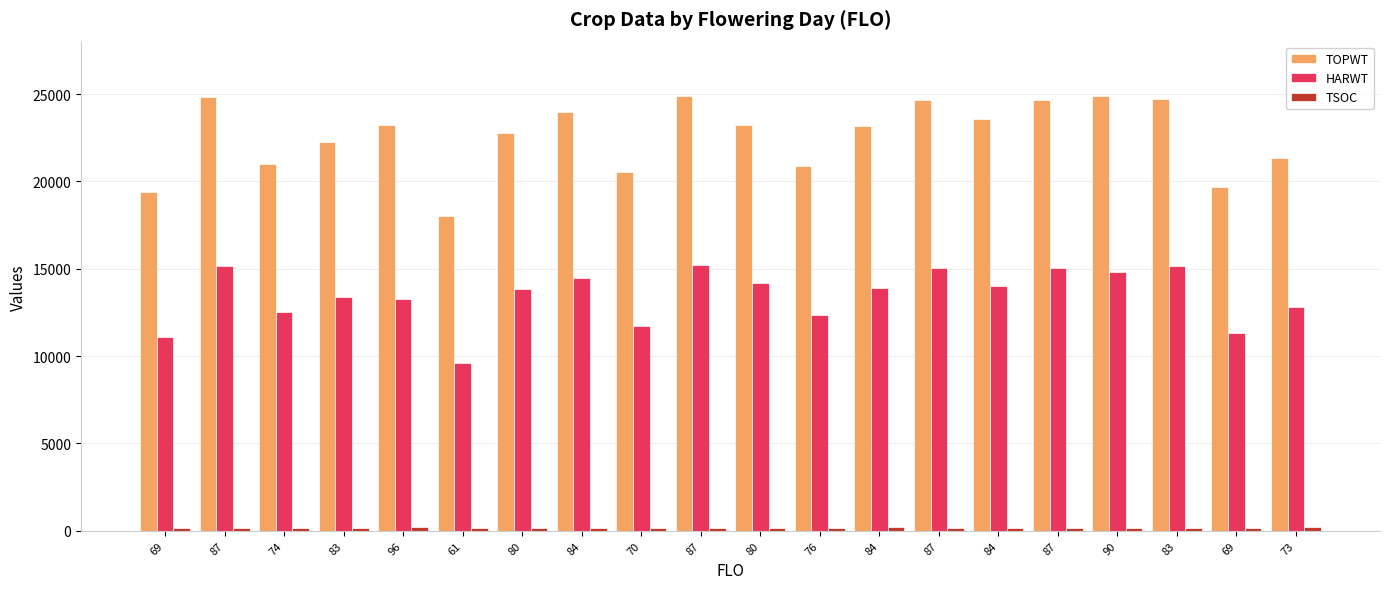

How many bars are there in each group?

3